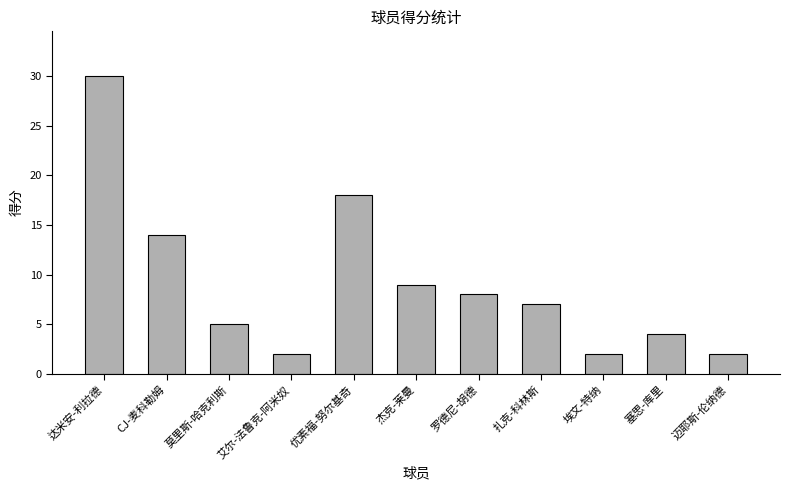

Reading right to left, what are all the values shown in this chart?

2	4	2	7	8	9	18	2	5	14	30